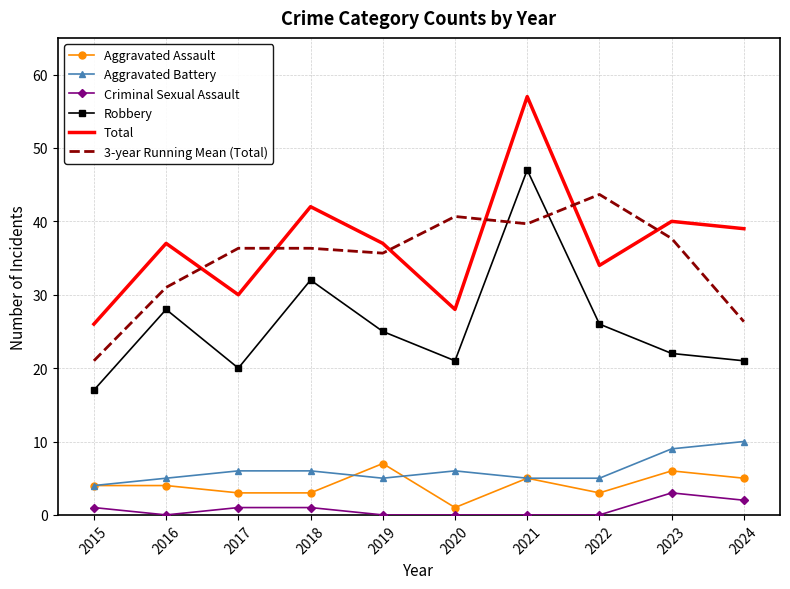

True or false: Aggravated Battery has a value of 2.7 at 2019.

False